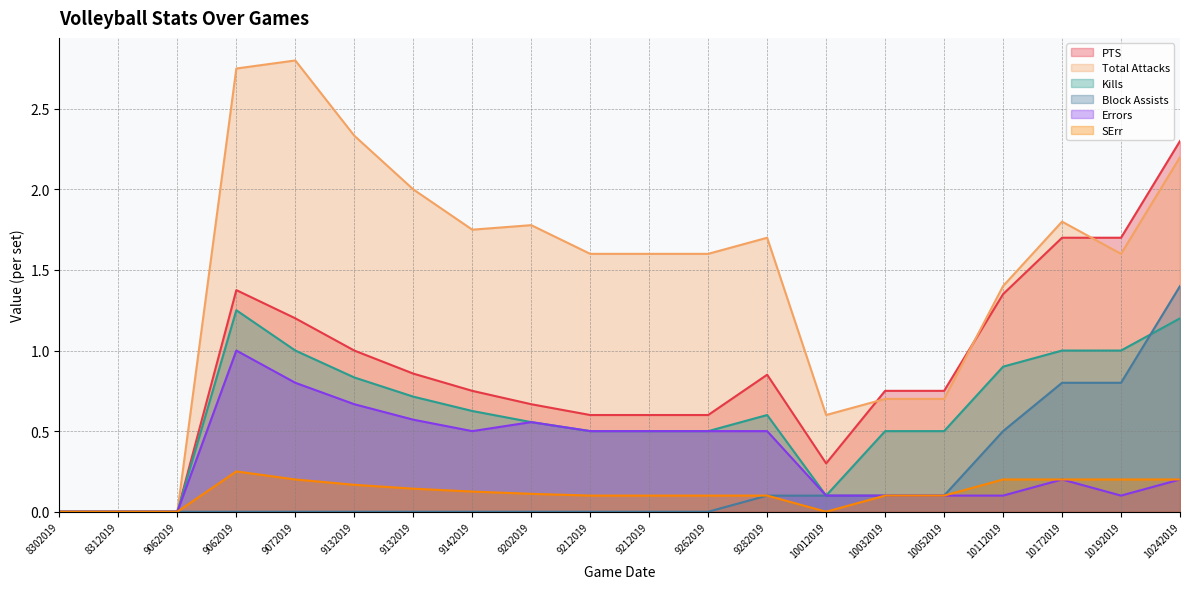

True or false: Block Assists and SErr intersect in this chart.

False